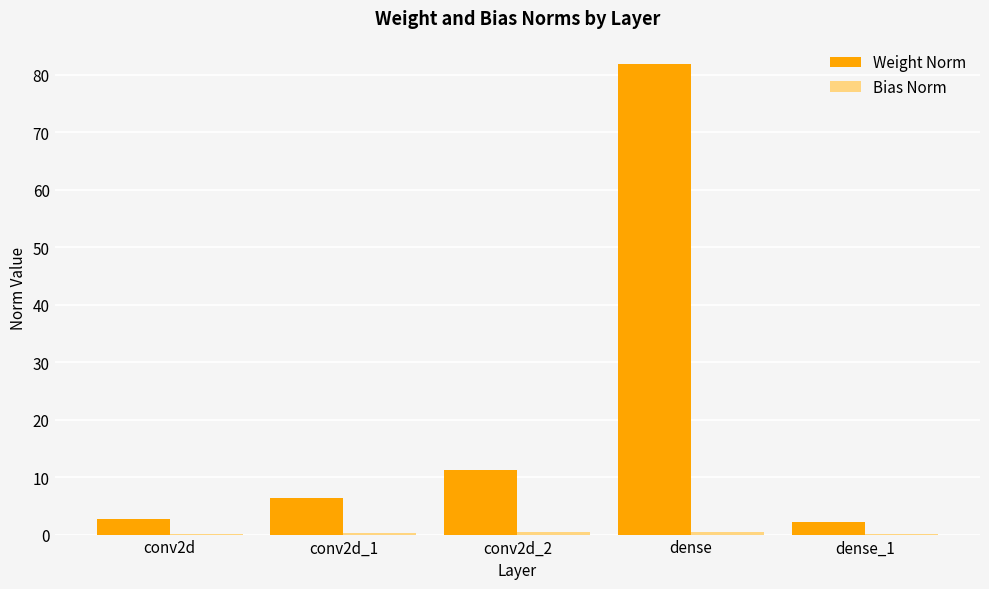

What is the difference between the Weight Norm values at dense and conv2d?

79.1